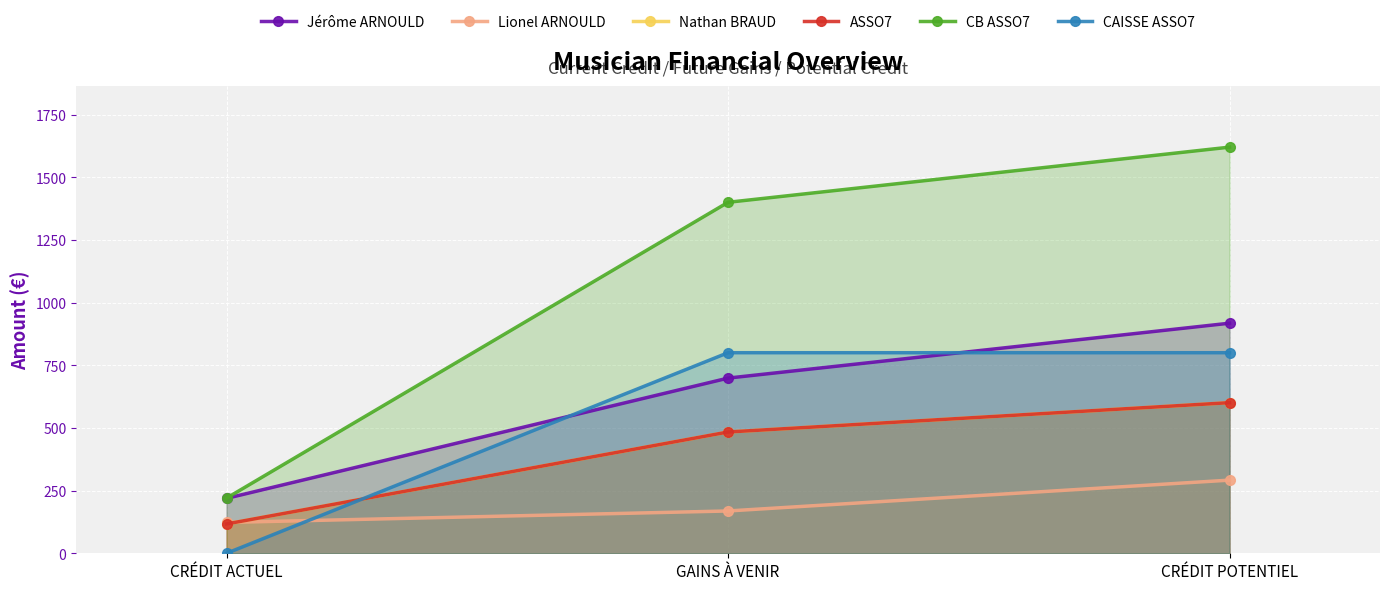

What is the average value of the CB ASSO7 series?

1080.0